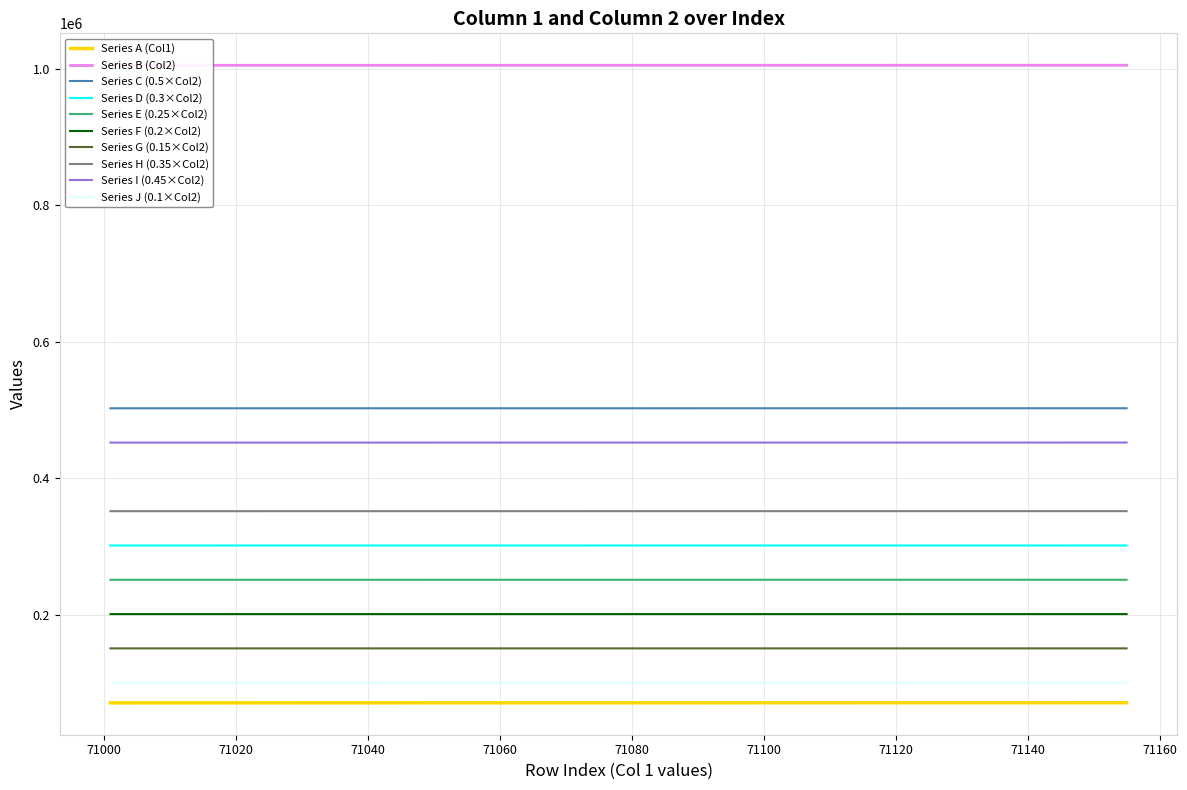

True or false: Series H (0.35×Col2) and Series F (0.2×Col2) intersect in this chart.

False